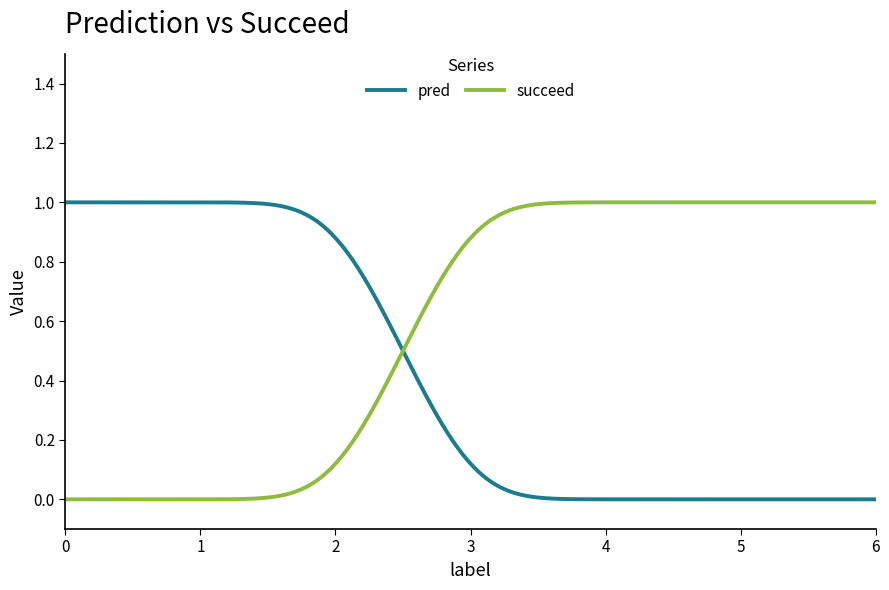

How many times do succeed and pred cross each other?

1